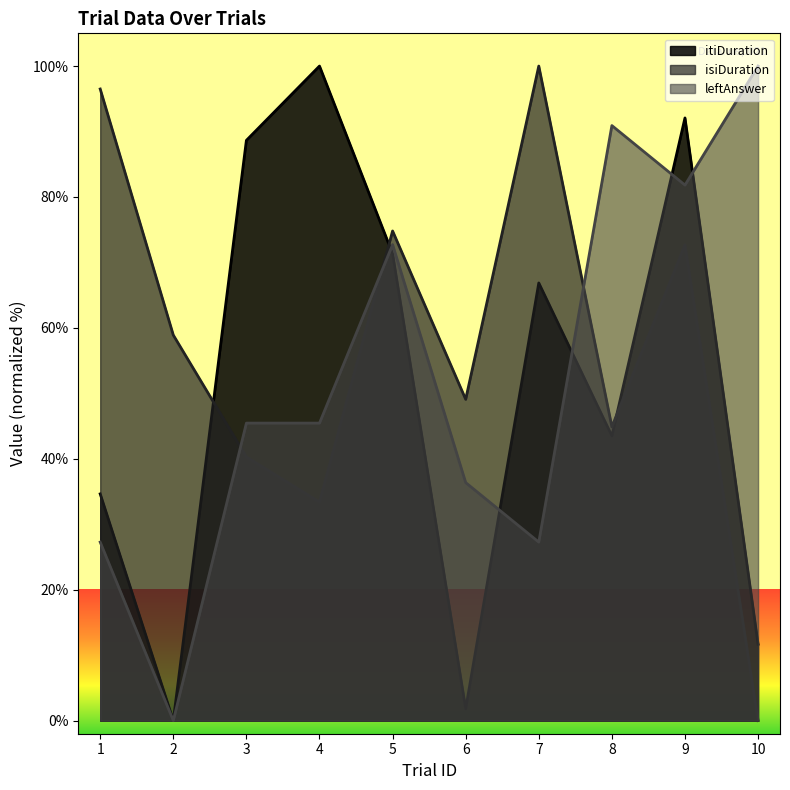

What is the average value of the itiDuration series?

51.1